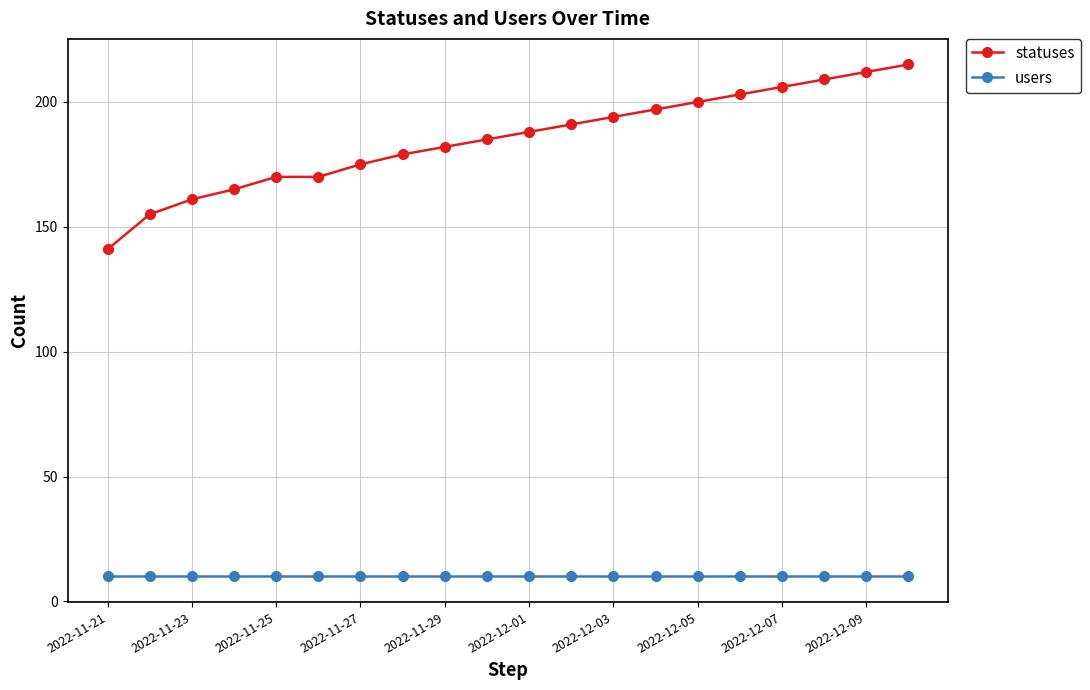

Rank the series by their average value, from lowest to highest.

users, statuses